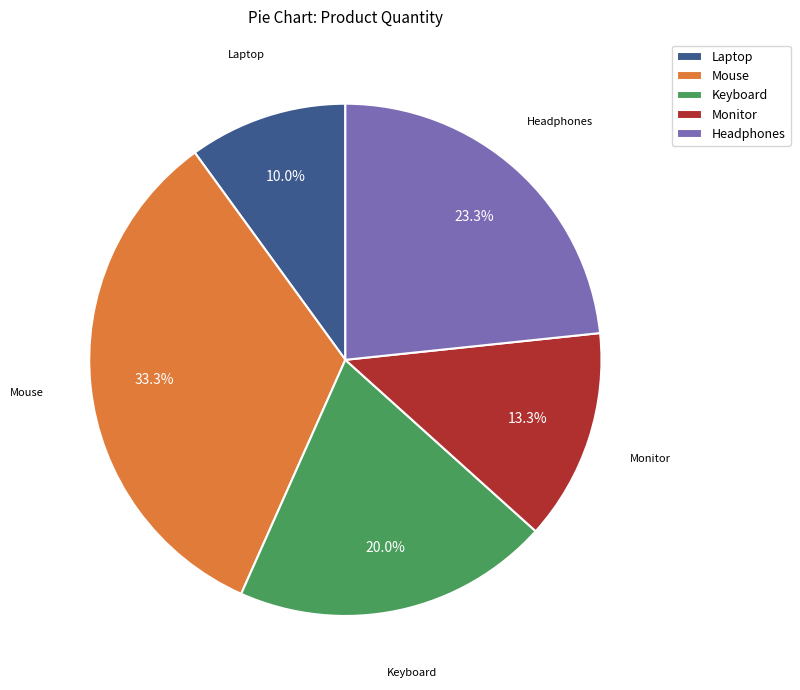

Rank the categories by value from highest to lowest.

Mouse, Headphones, Keyboard, Monitor, Laptop